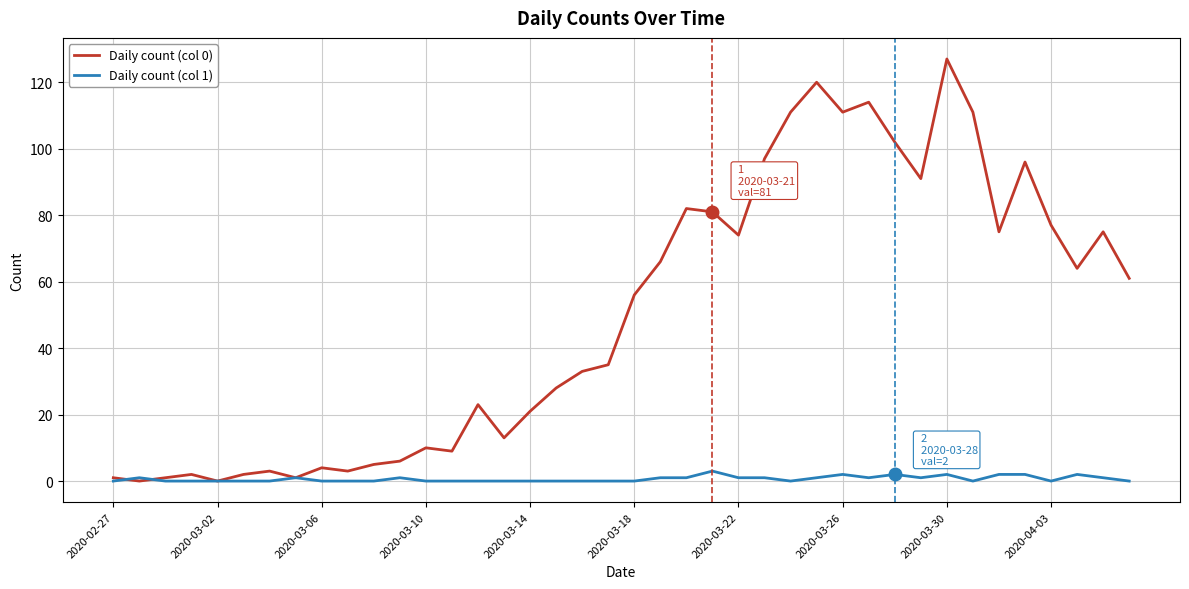

Which series has the widest spread of values?

Daily count (col 0)